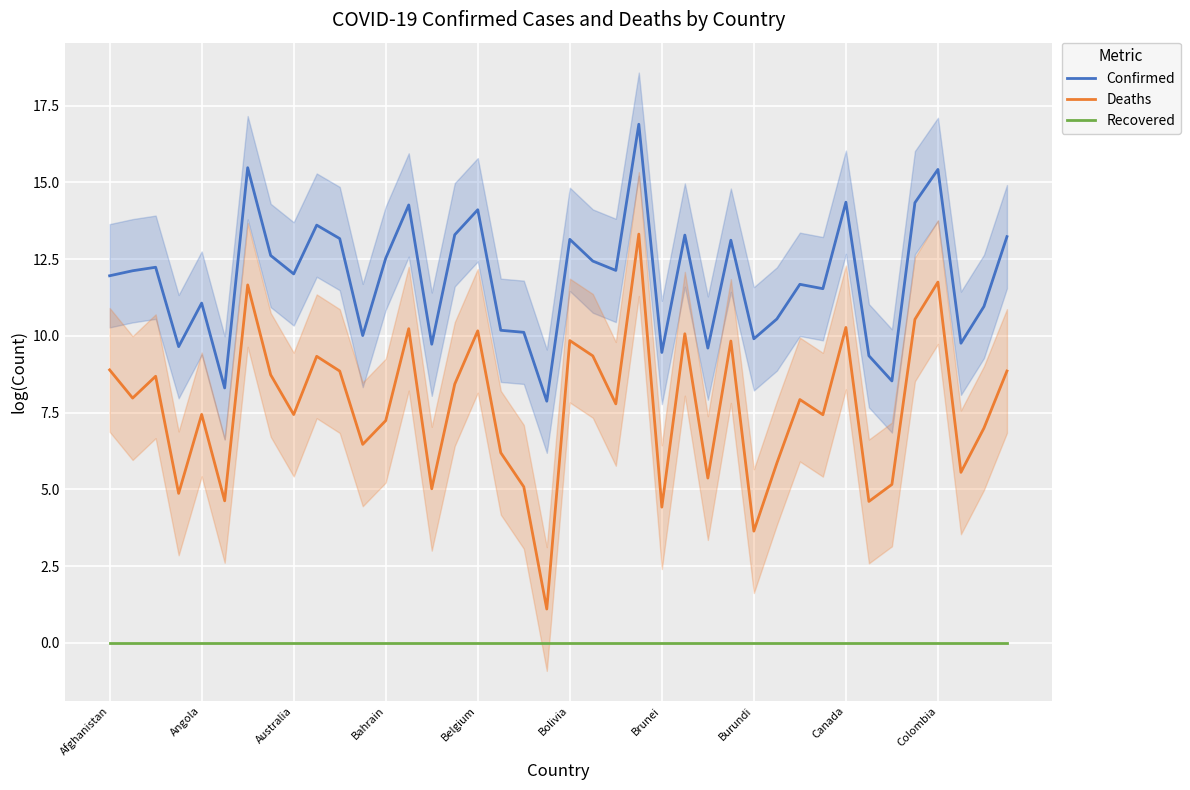

At which category is the sum across all series the highest?

23